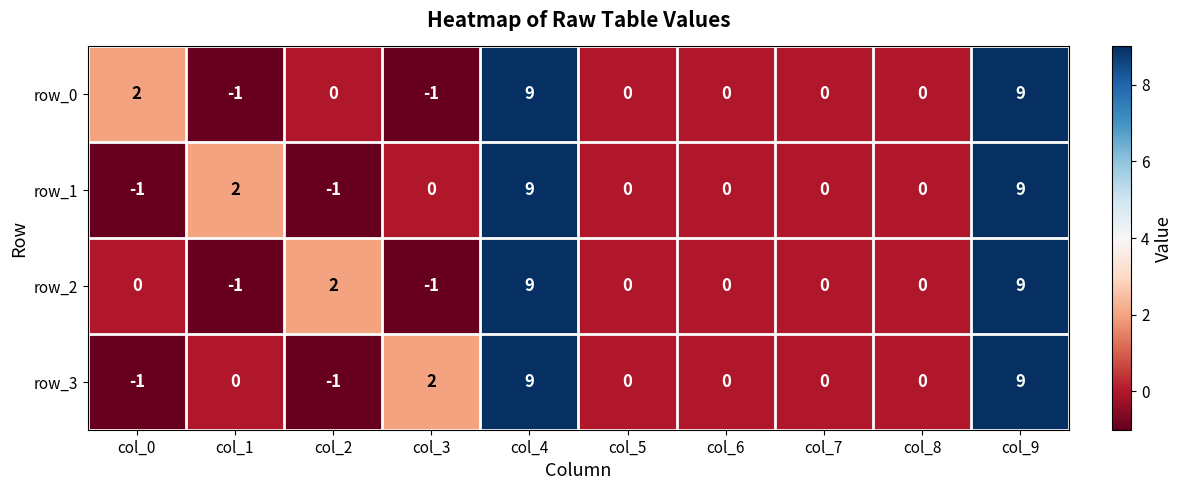

What is the sum of the row_2 values at col_5 and col_3?

-1